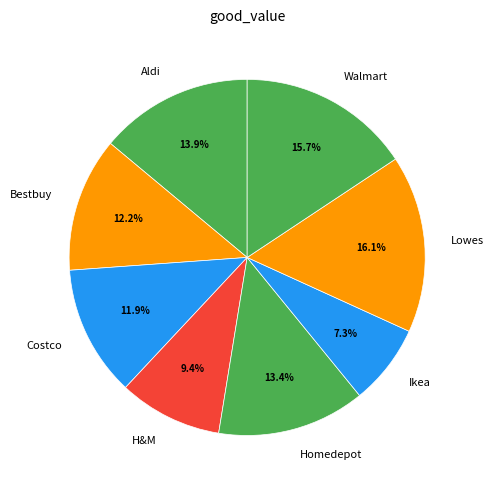

To the nearest percent, what is the combined percentage of Aldi and Costco?

26%